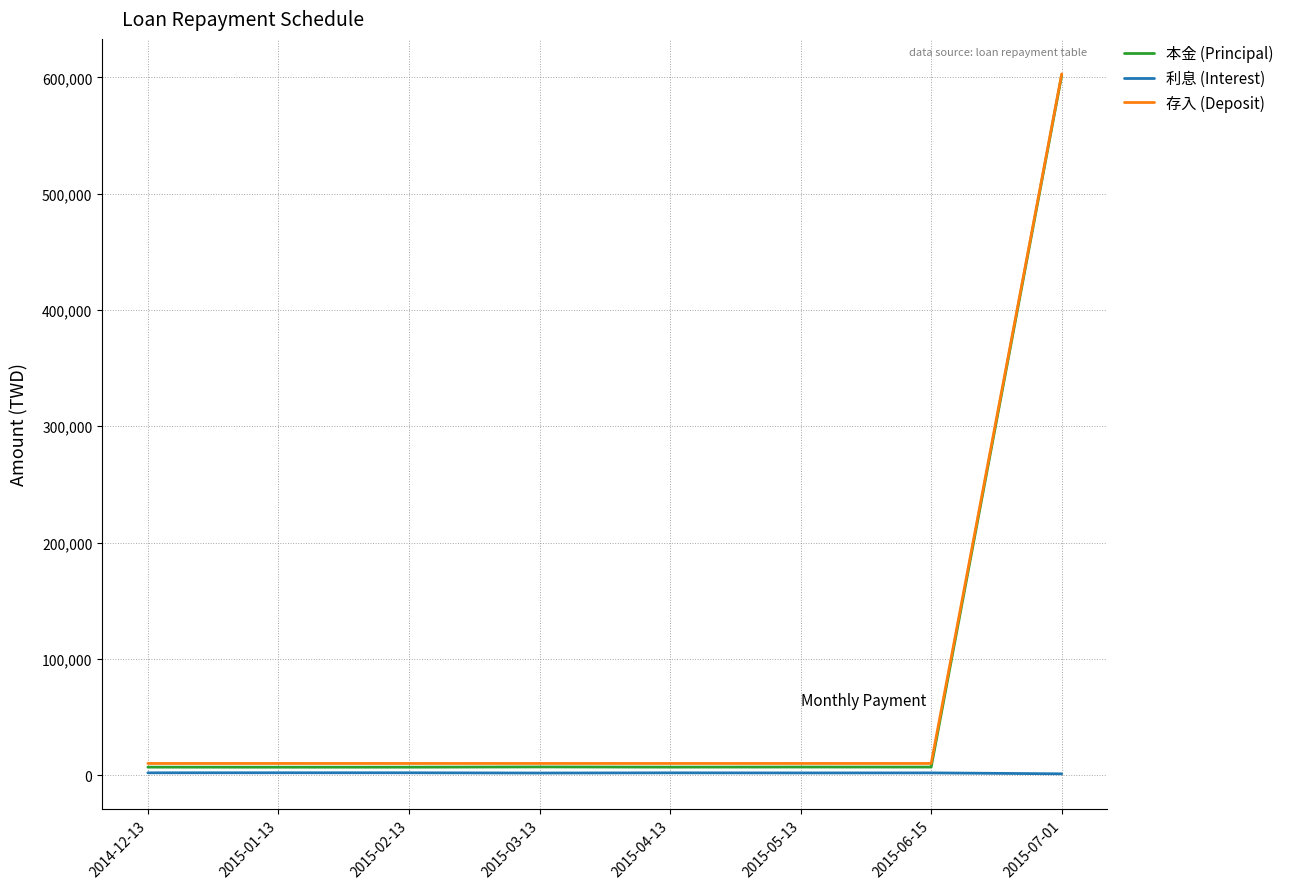

True or false: 存入 (Deposit) and 利息 (Interest) cross at least once.

False